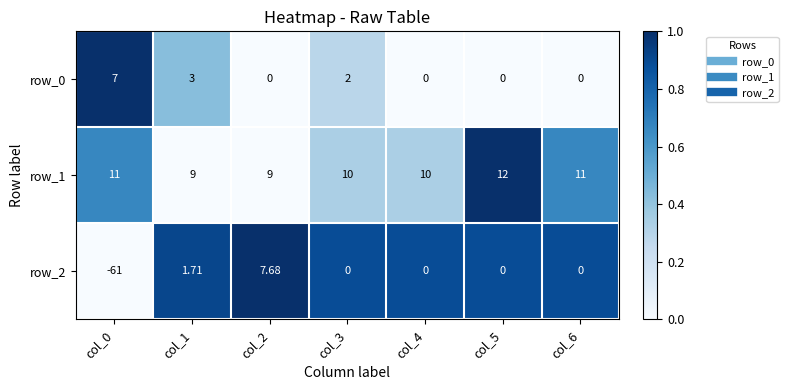

At which category is the sum across all series the highest?

col_2